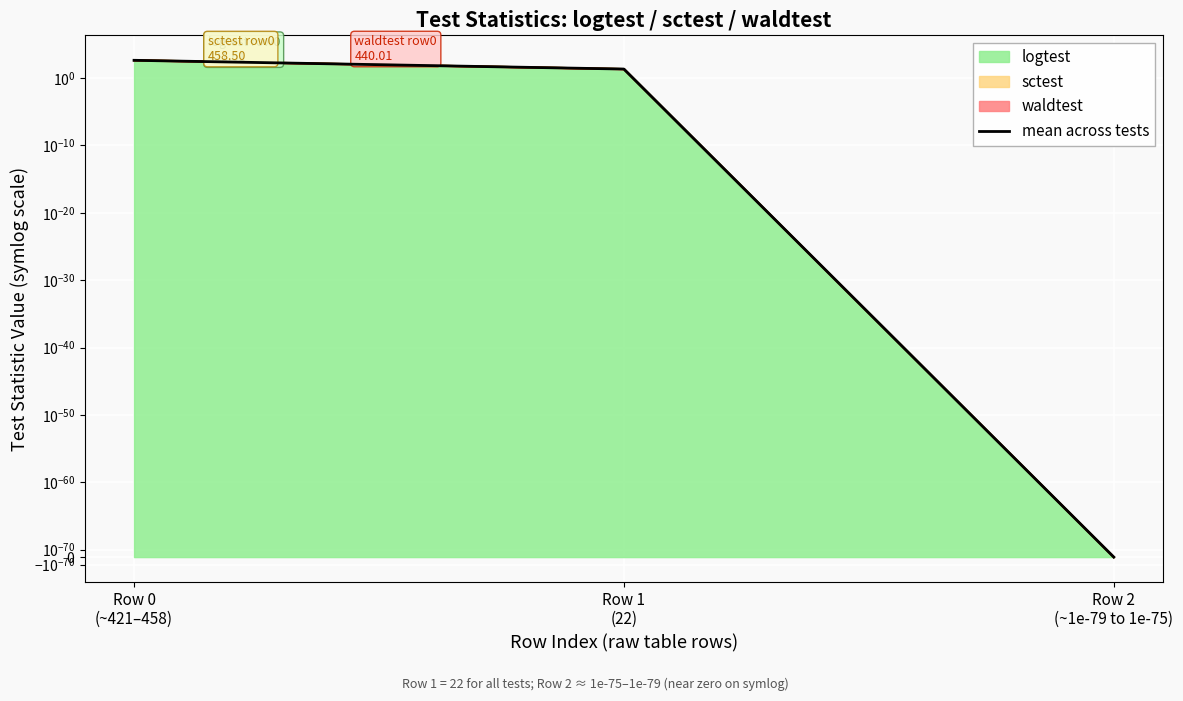

What is the difference between the maximum and minimum values?

440.0